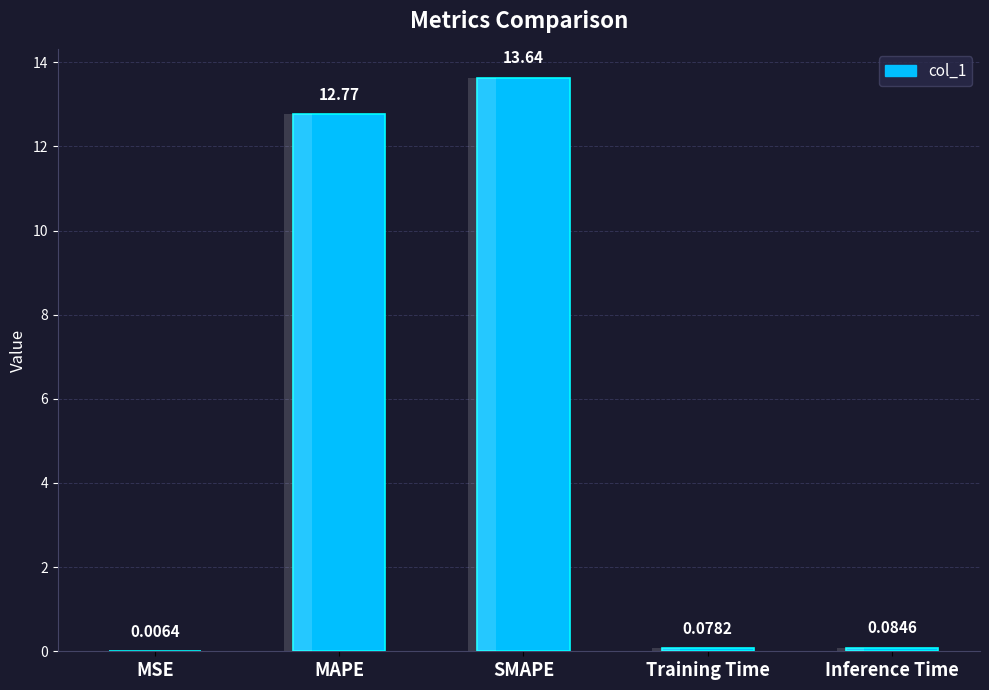

Reading left to right, extract all data points from this chart.

MSE=0.0	MAPE=12.8	SMAPE=13.6	Training Time=0.1	Inference Time=0.1